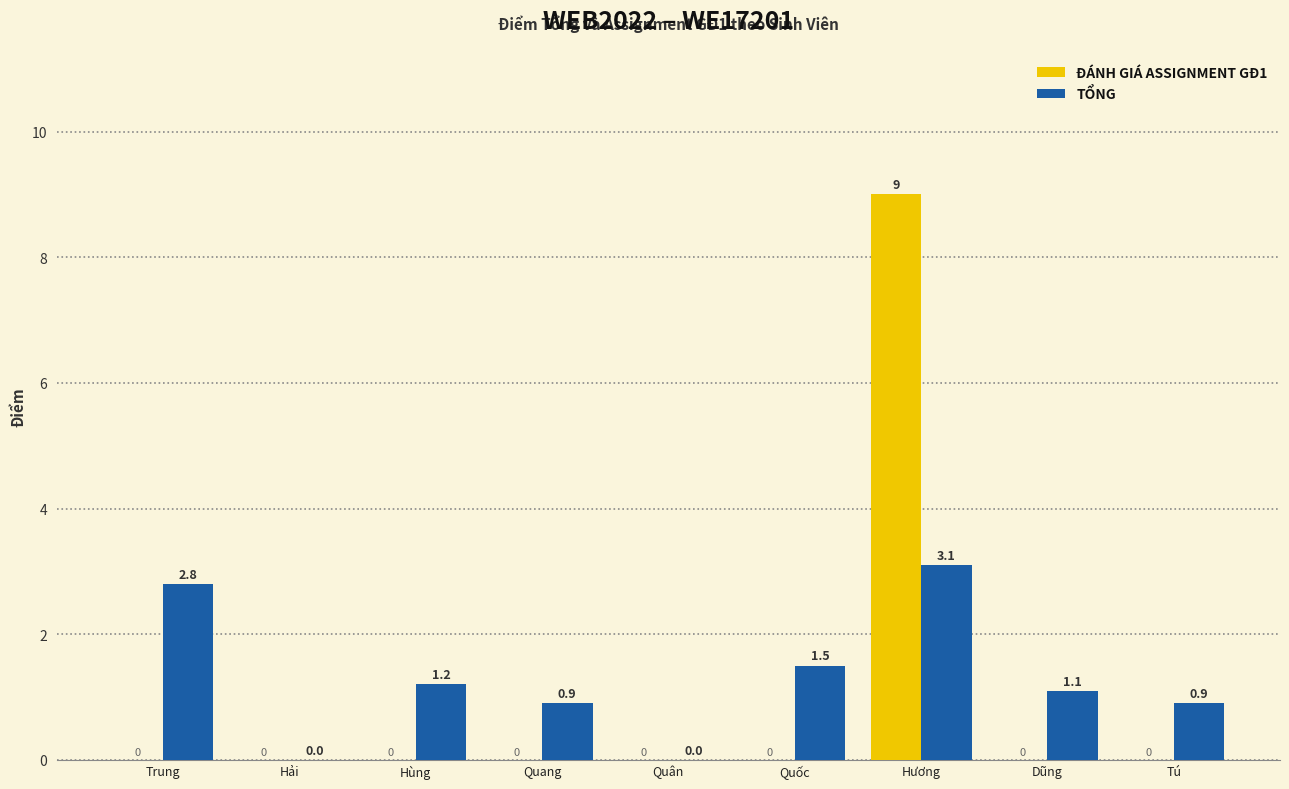

What value does the TỔNG series have at Quang?

0.9